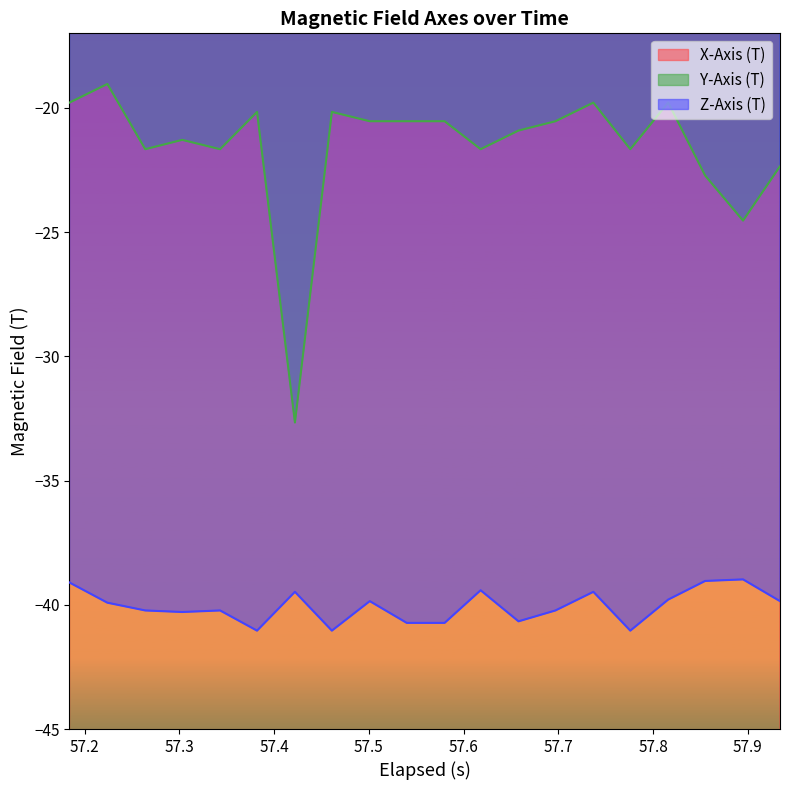

What is the highest value of the Y-Axis (T) series?

-19.0